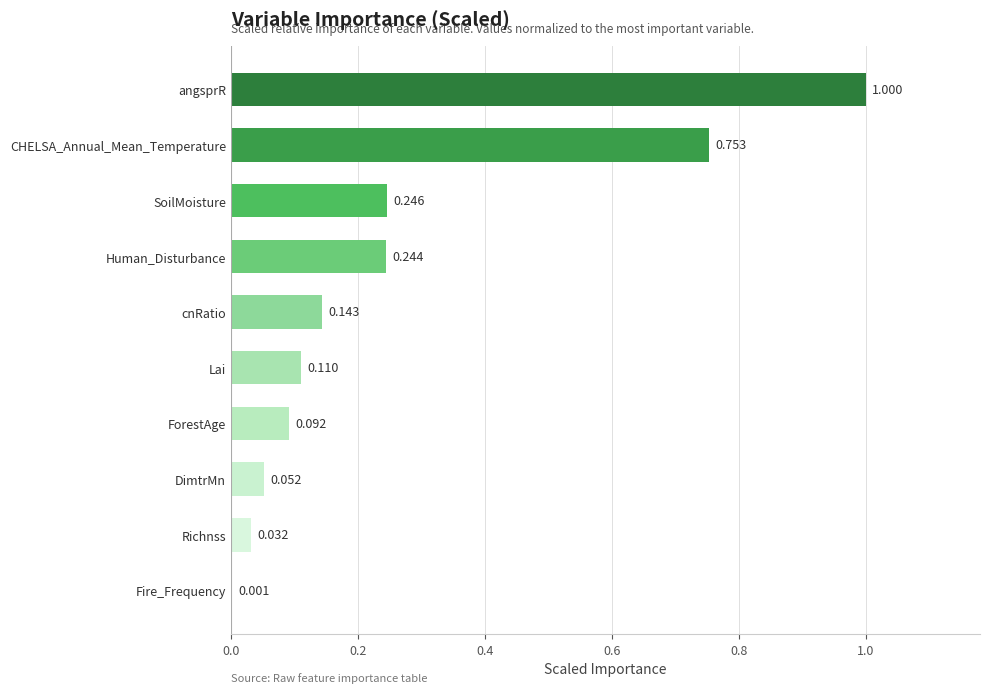

Which has a higher value, DimtrMn or Richnss?

DimtrMn